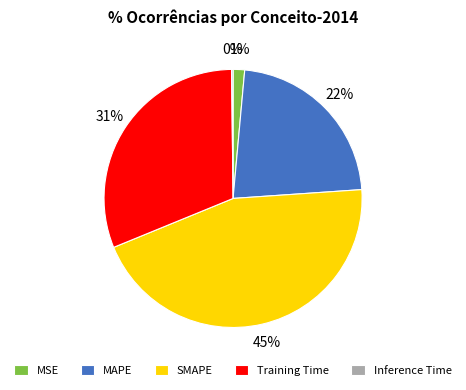

Which slice is the largest?

SMAPE